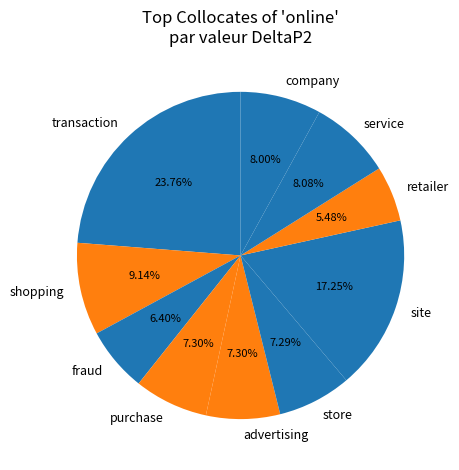

Is the sum of fraud and site greater than half?

No